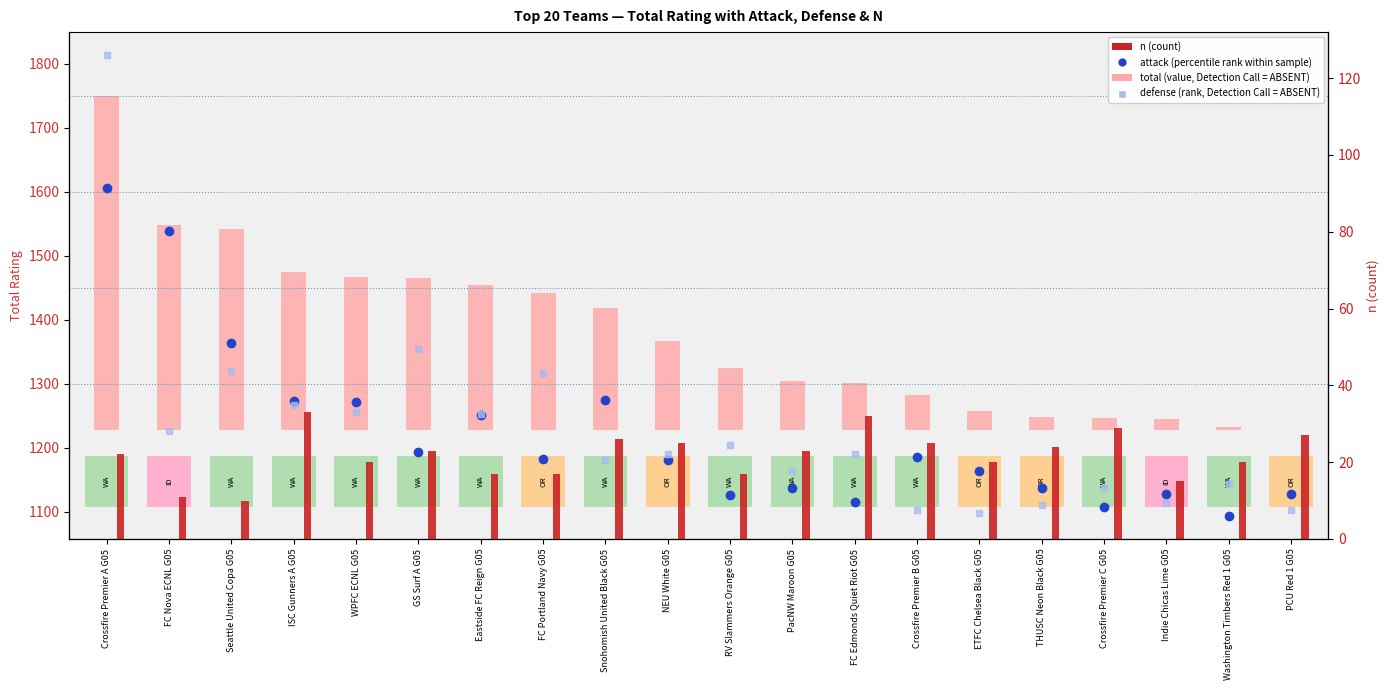

Between FC Nova ECNL G05 and Crossfire Premier B G05, which series saw the biggest shift?

attack (percentile rank)